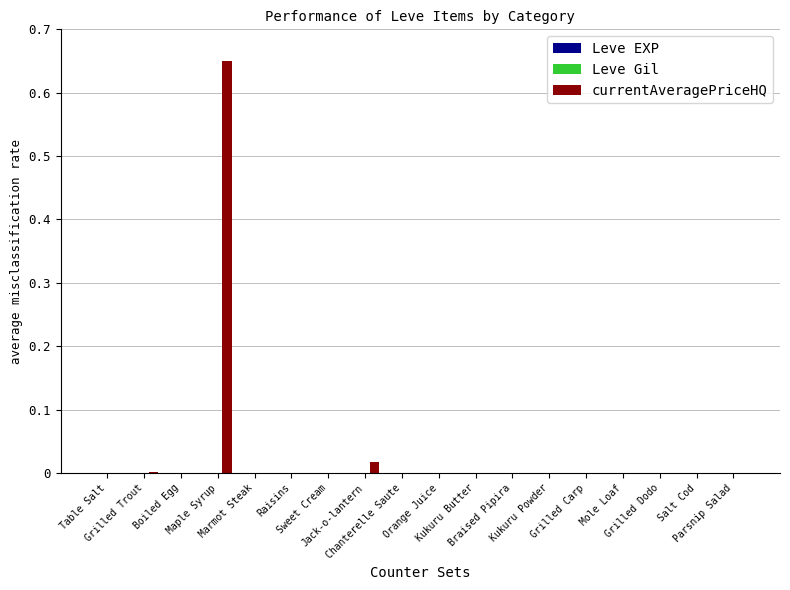

How many data points does each series have?

18